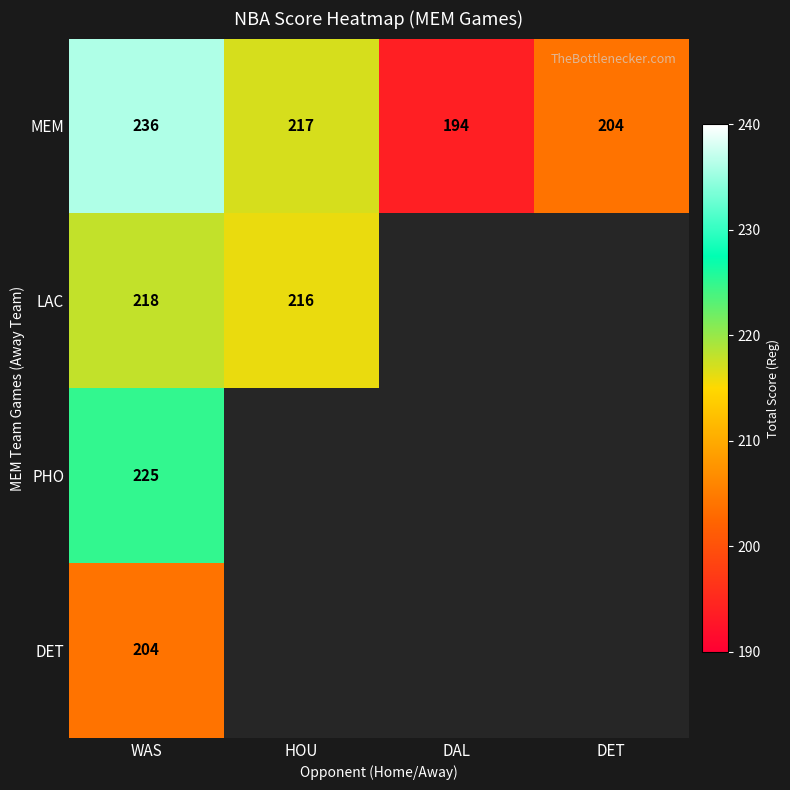

At WAS, list the series in order from smallest to largest.

DET, LAC, PHO, MEM